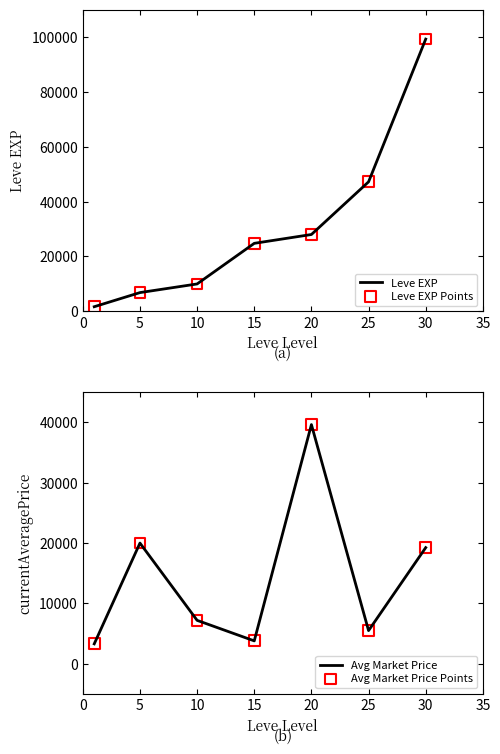

Which series reaches the minimum Y coordinate?

Leve EXP